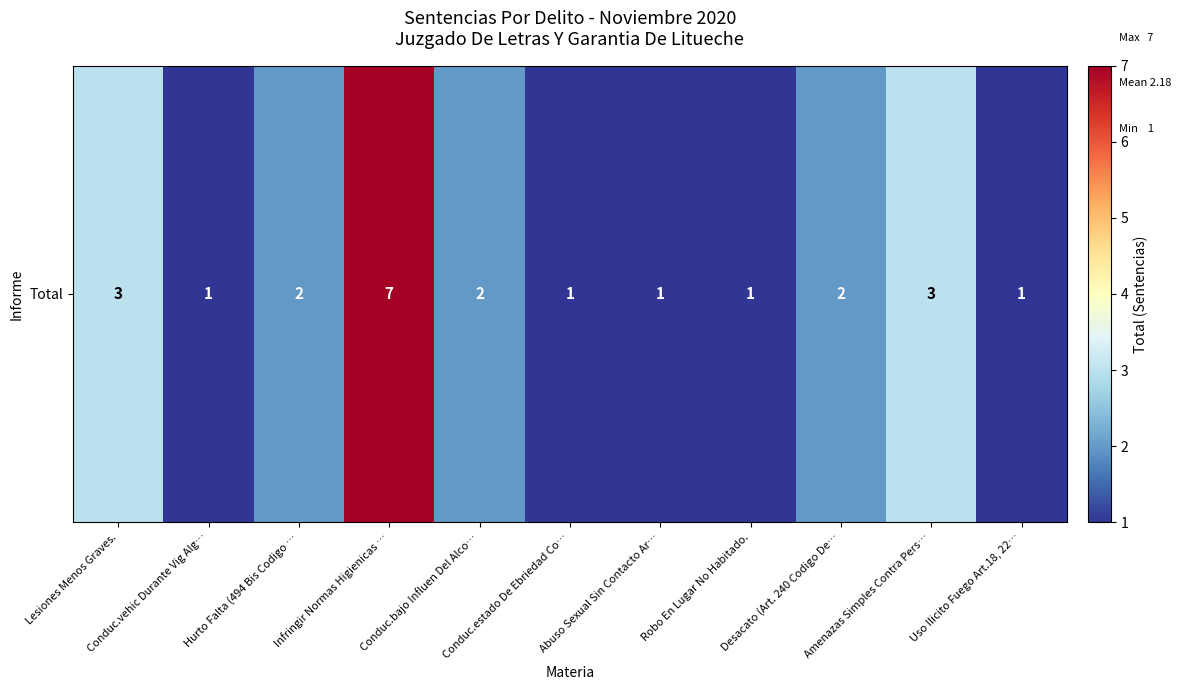

Which category has the highest value across all series?

Infringir Normas Higienicas …